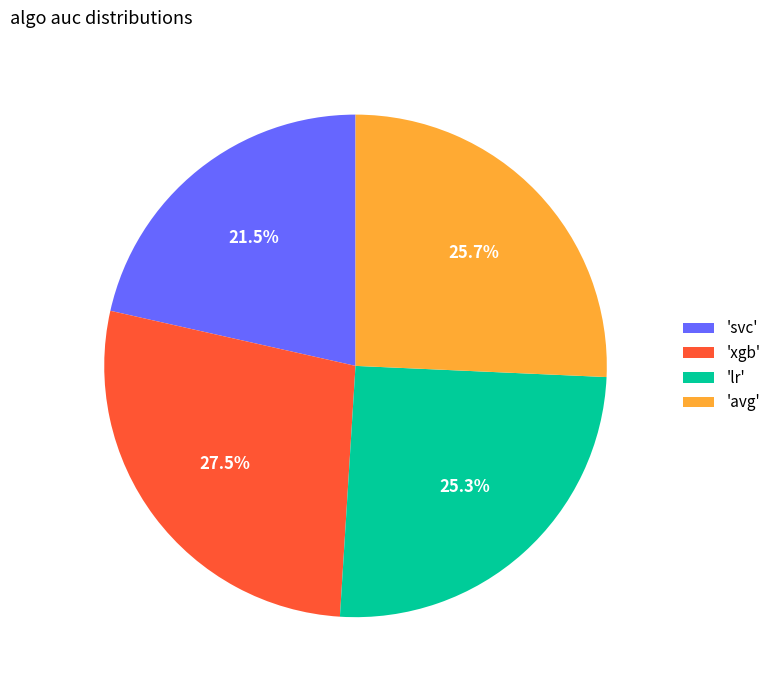

Is there any slice that represents more than half of the pie?

No